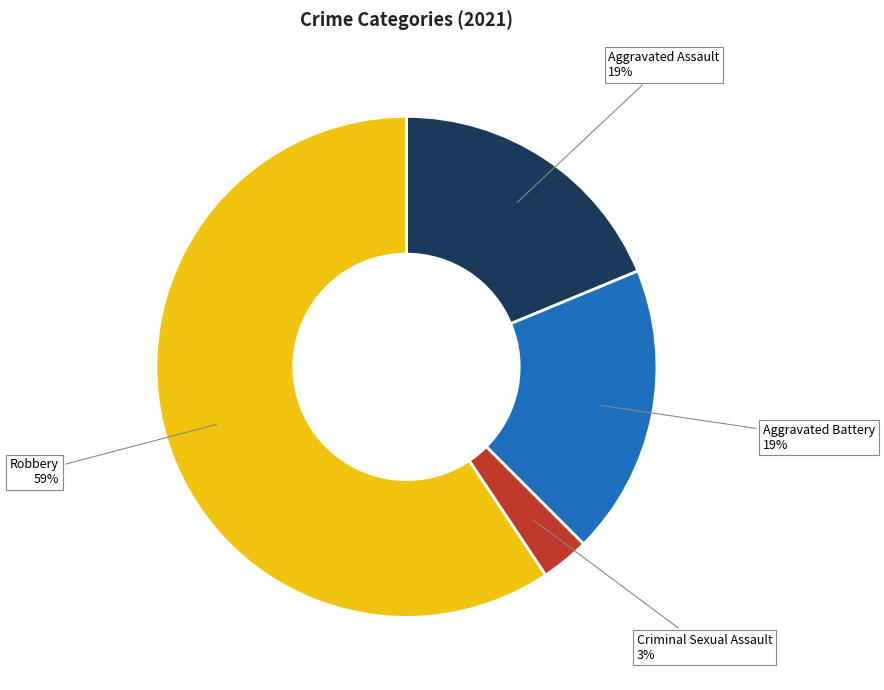

To the nearest percent, what is the average slice percentage?

25%